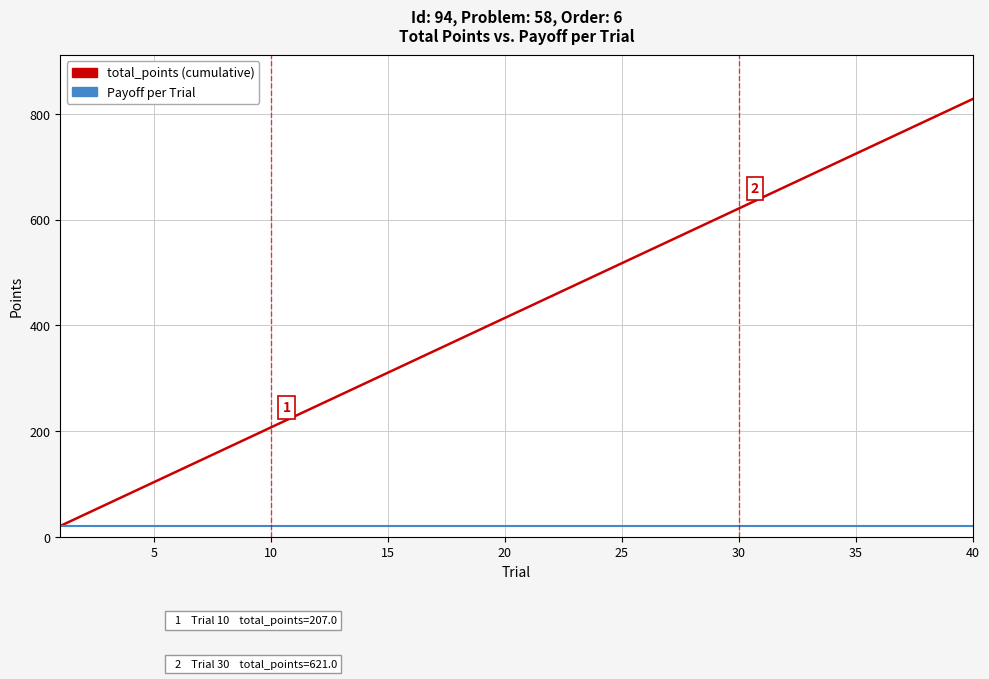

Which series has the largest range (max minus min)?

total_points (cumulative)